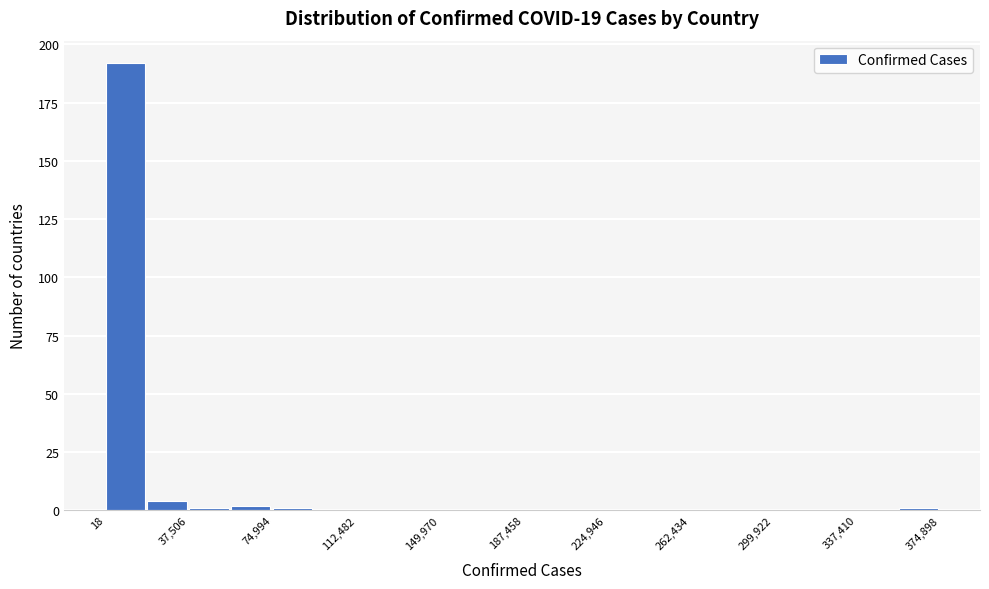

Around what value on the x-axis is the tallest bar? Give the approximate position of its centre, as read against the axis.

10000